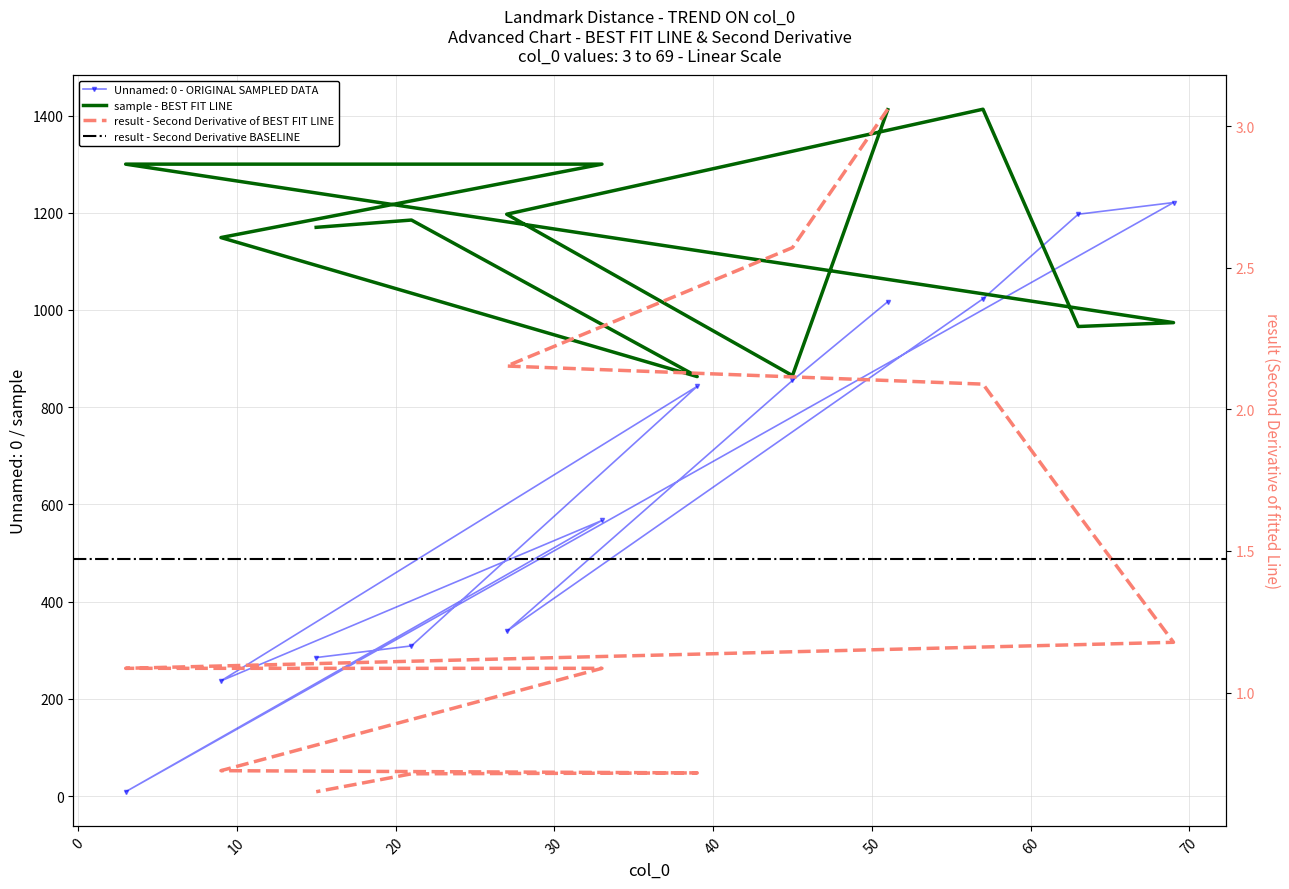

True or false: Unnamed: 0 and result cross at least once.

False